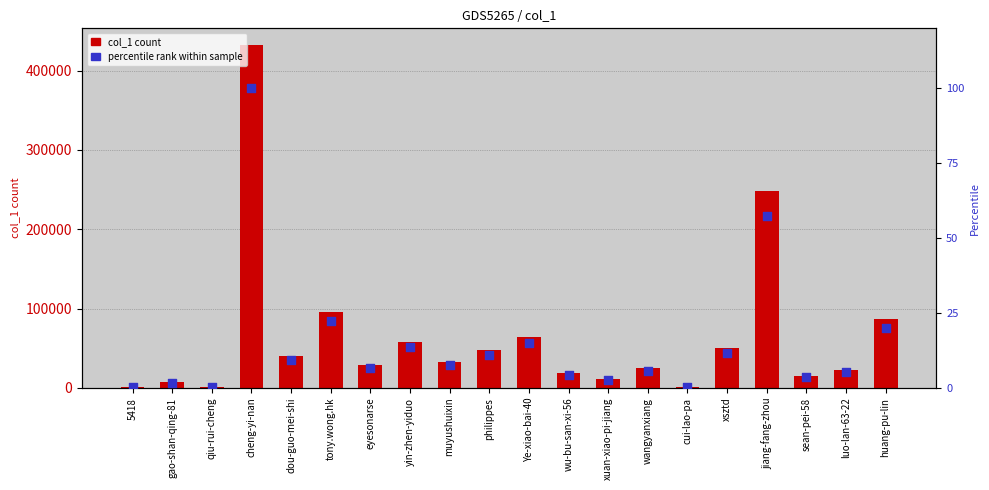

Which series contains the lowest Y value?

percentile rank within sample